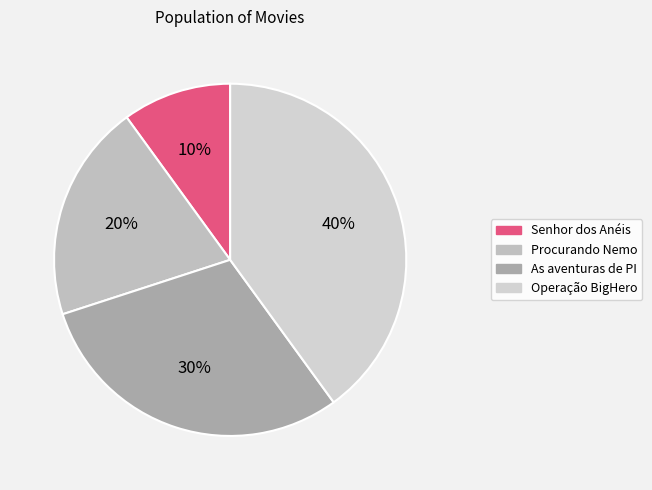

Count the number of slices in the pie.

4